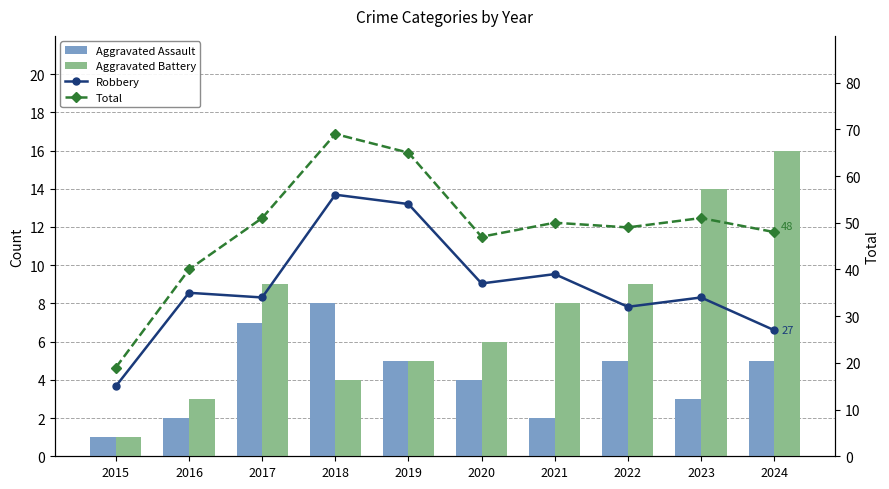

What is the difference between the second highest and minimum values in the Robbery series?

39